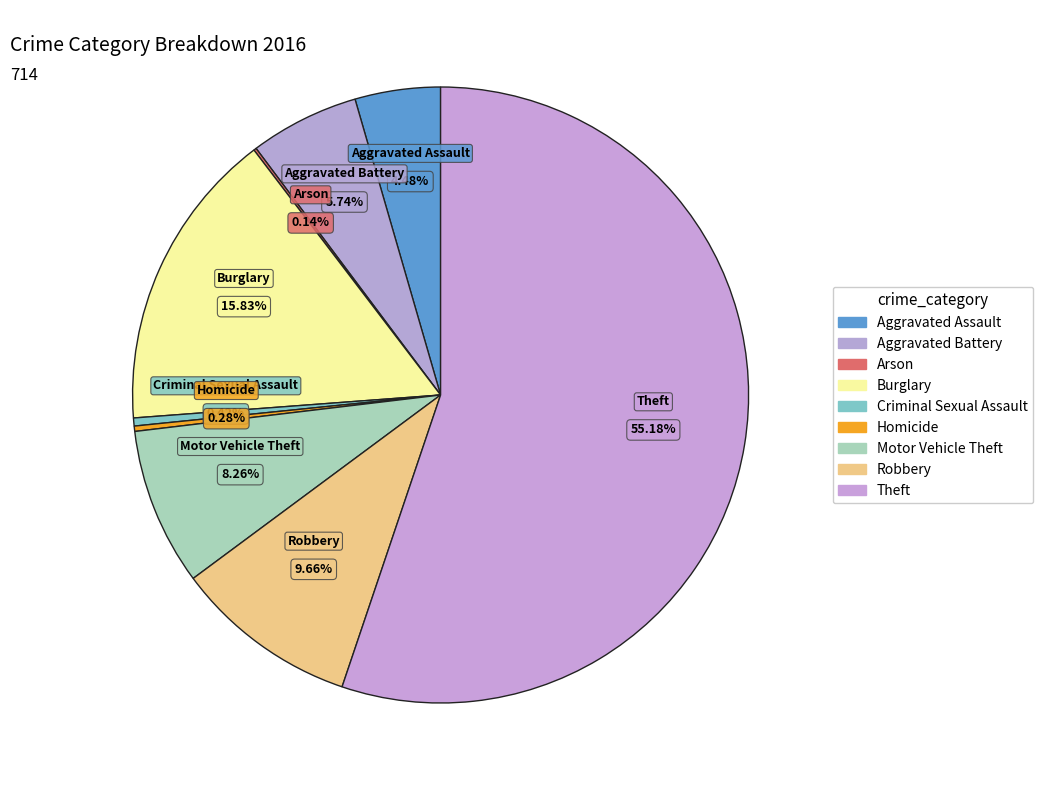

What is the change in value from Motor Vehicle Theft to Theft?

+335